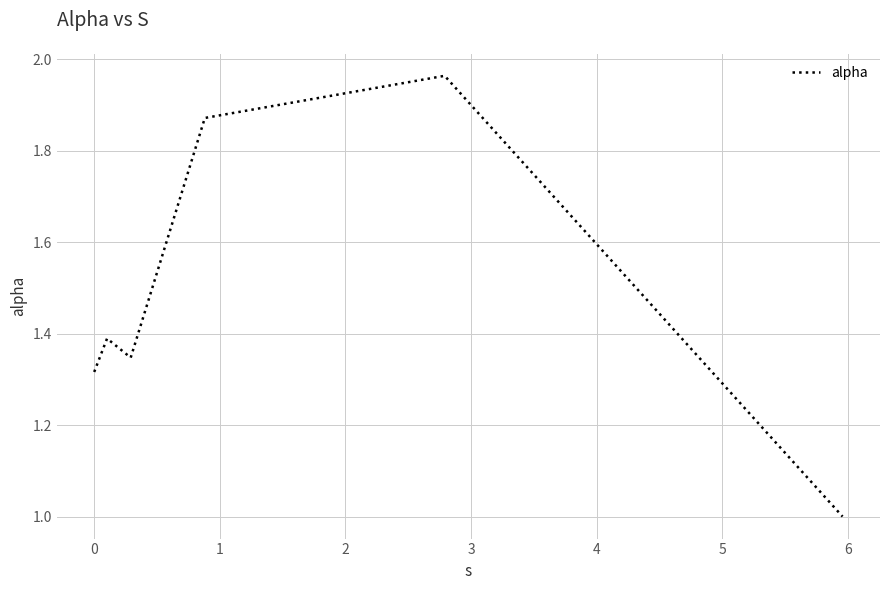

What is the sum of all values?

8.9